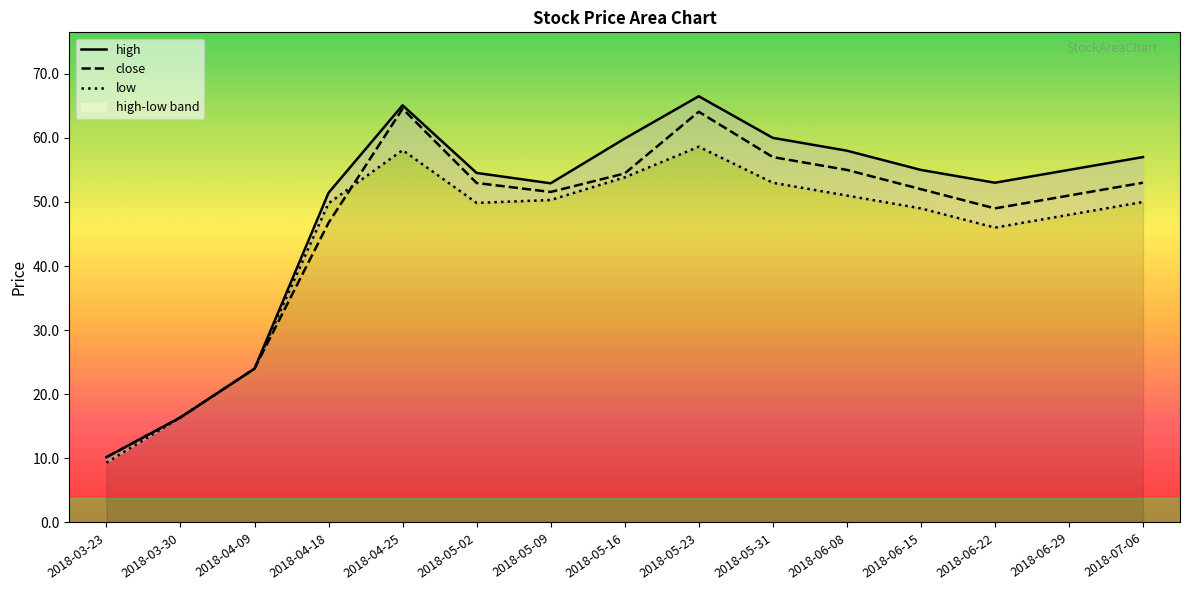

True or false: low and high intersect in this chart.

False